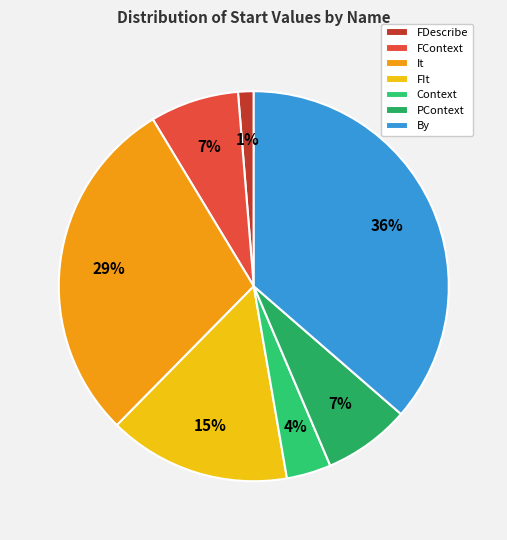

Which has a higher value, FIt or PContext?

FIt